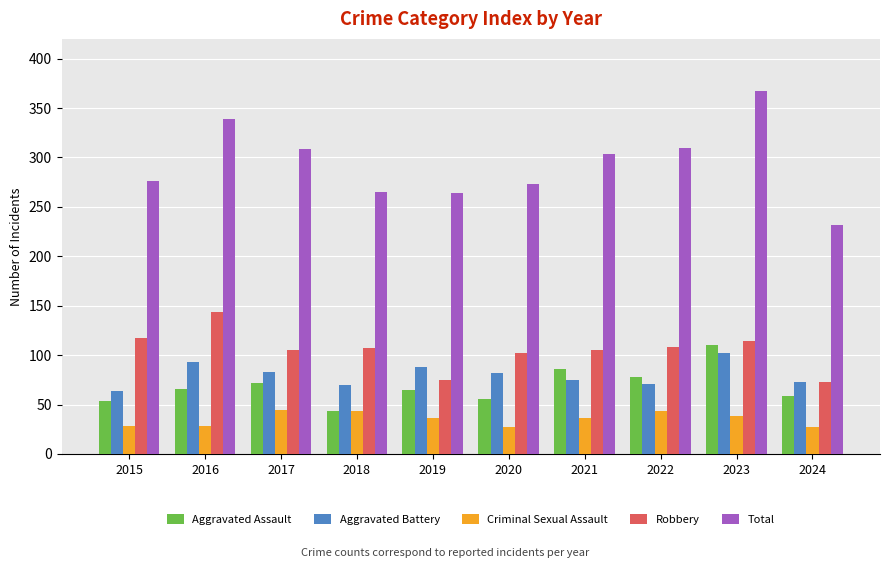

Is it true that Robbery equals 36 at 2019?

False